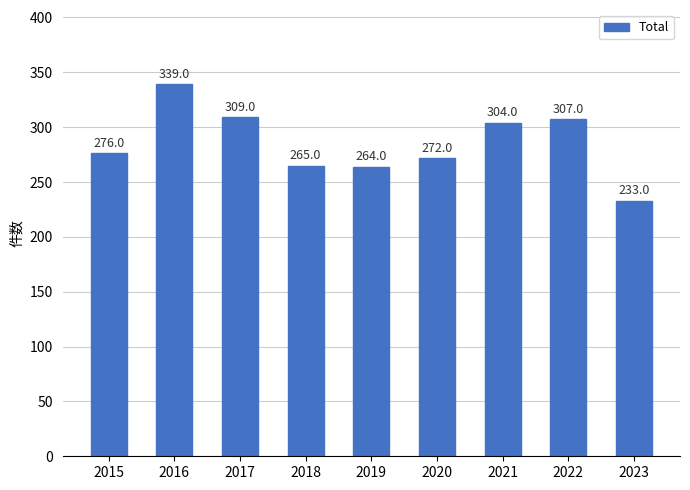

List the labels in order of value, smallest first.

2023, 2019, 2018, 2020, 2015, 2021, 2022, 2017, 2016